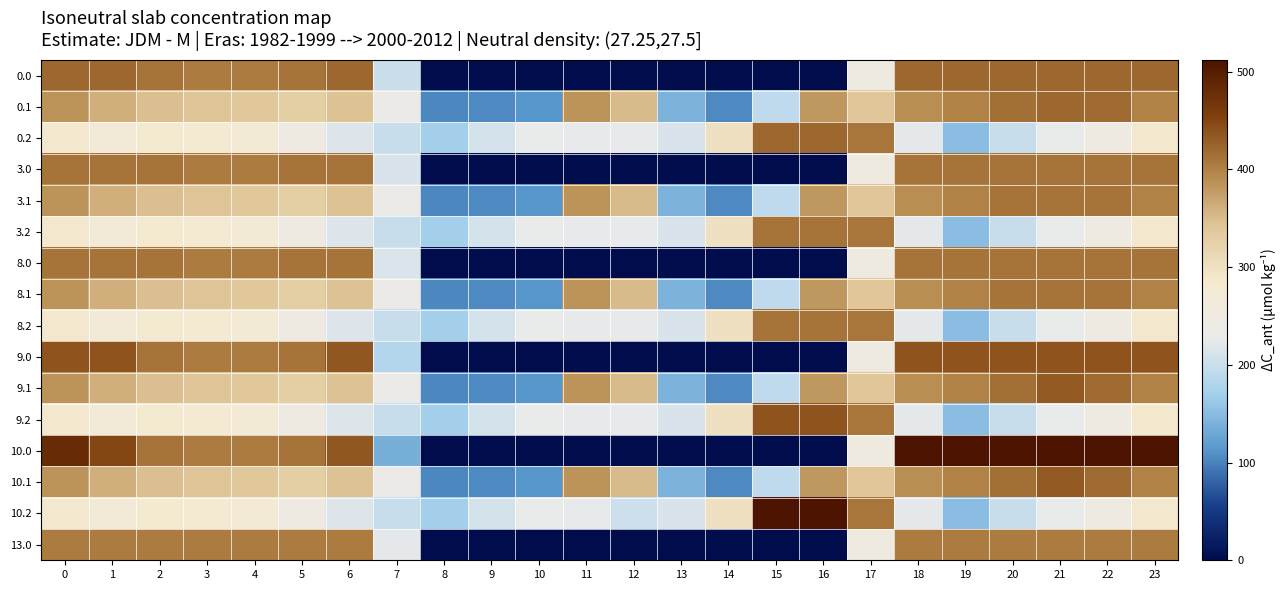

What is the spread (max minus min) of values at 13?

212.2